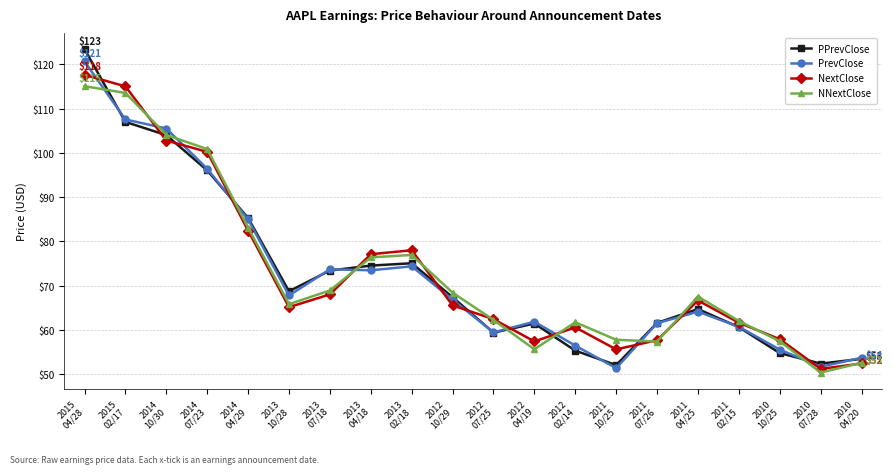

How many interior local peaks does the NextClose series have?

3